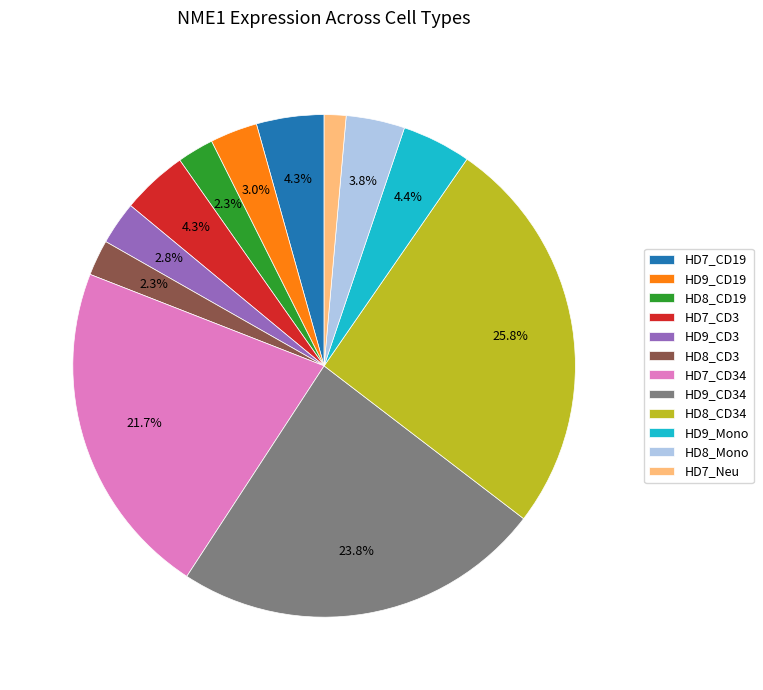

How many segments does this pie chart have?

12